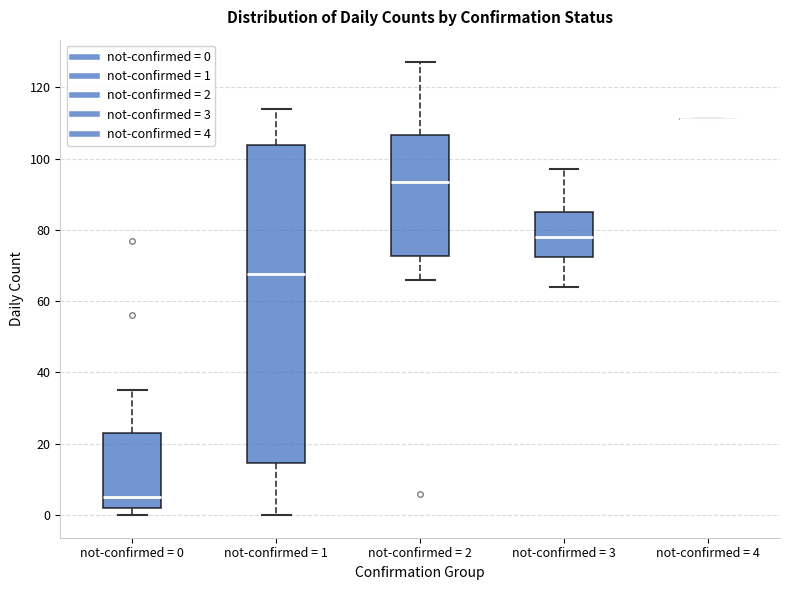

Reading left to right, transcribe this box plot: for each box, give where its median line is, the range the box spans, and where its two whiskers end, as read against the y-axis. The values are not printed on the chart, so give them approximately, as read against the axis.

not-confirmed = 0: median 6, box 2 to 24, whiskers 0 to 36
not-confirmed = 1: median 68, box 14 to 104, whiskers 0 to 114
not-confirmed = 2: median 94, box 72 to 106, whiskers 66 to 128
not-confirmed = 3: median 78, box 72 to 86, whiskers 64 to 98
not-confirmed = 4: box collapsed to a line at 112, whiskers 112 to 112